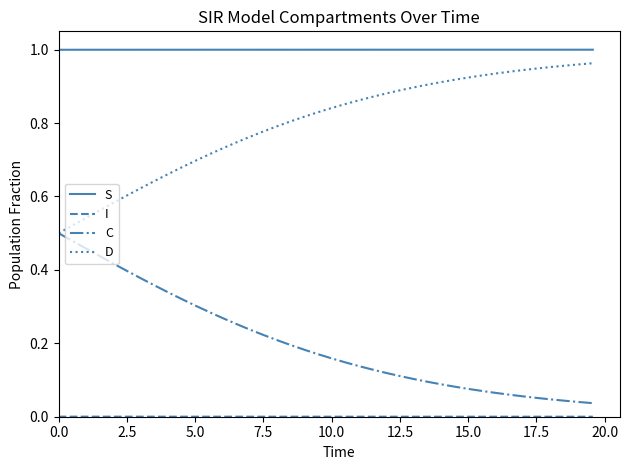

True or false: C and S intersect in this chart.

False